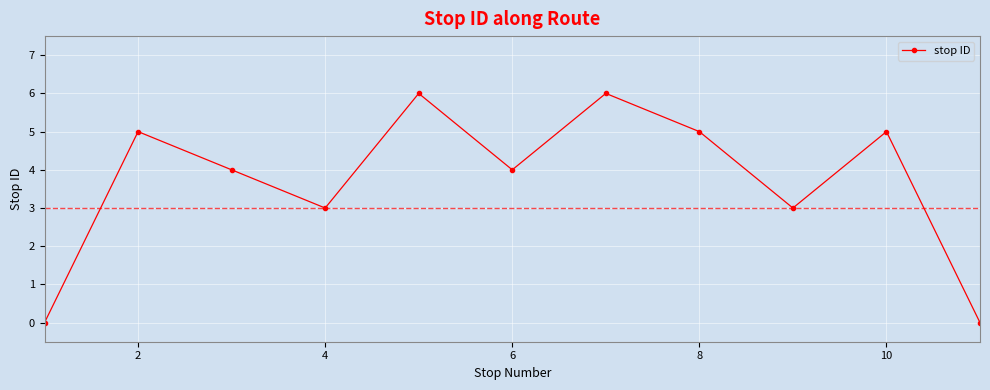

Does the chart have visible grid lines?

Yes